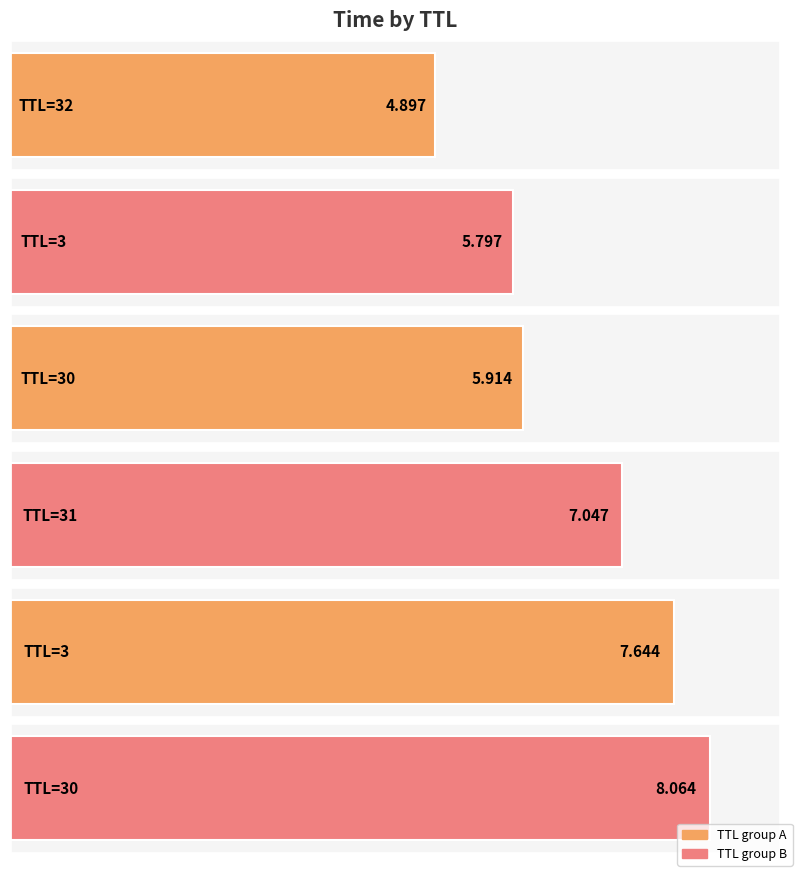

Is it true that the value at 32 is 1.1?

False